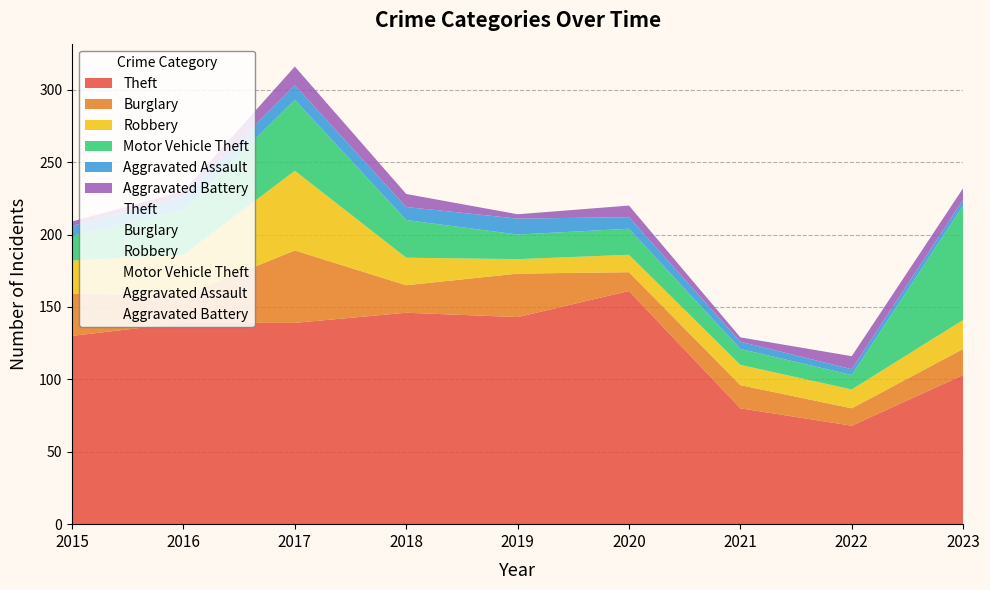

List the labels in order of Burglary value, largest first.

2017, 2019, 2015, 2016, 2018, 2023, 2021, 2020, 2022